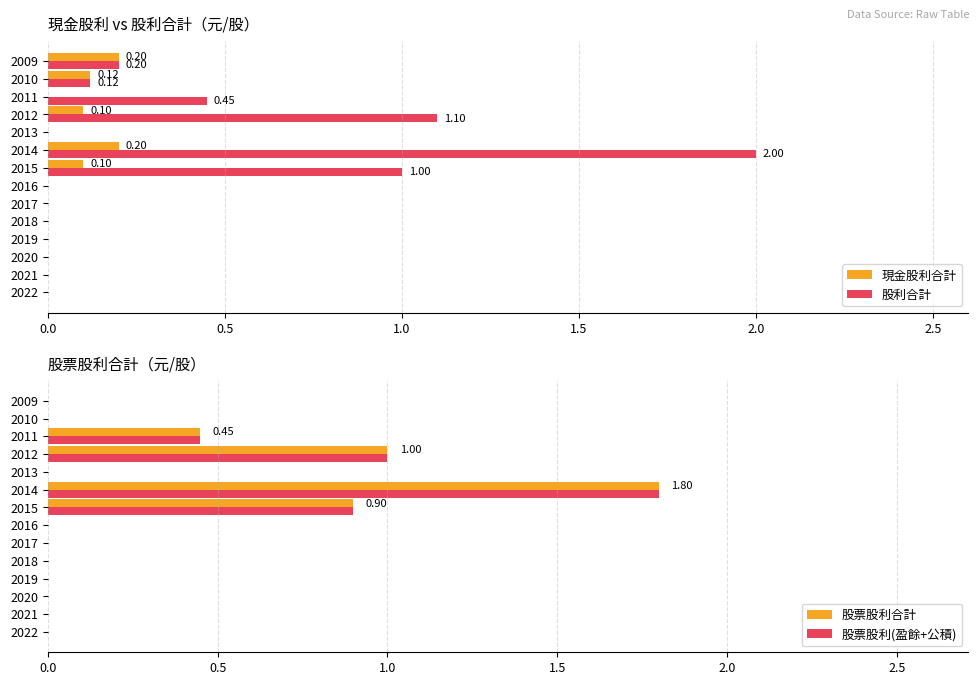

Is it true that 股票股利(盈餘+公積) equals 0.3 at 2011?

False